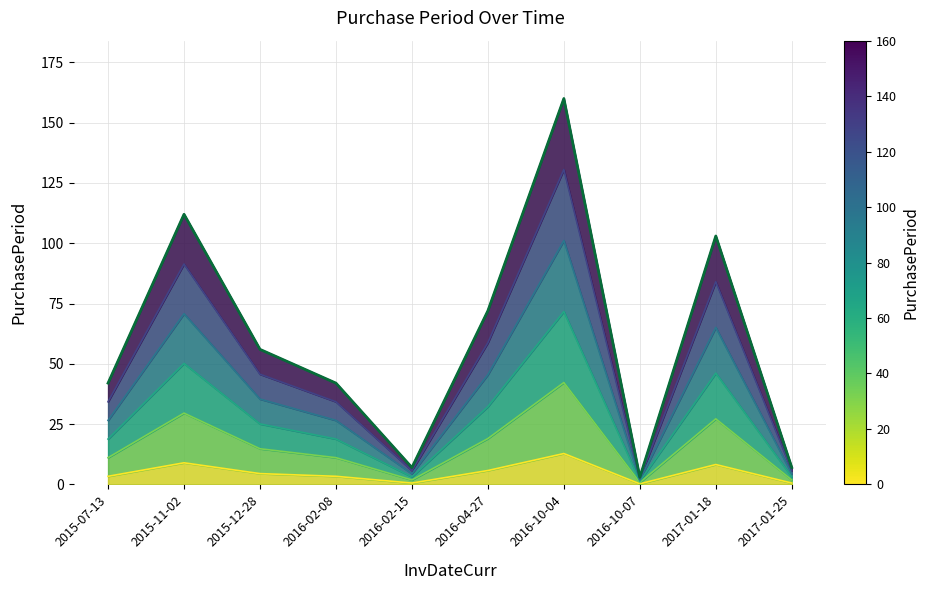

What is the greatest value displayed?

160